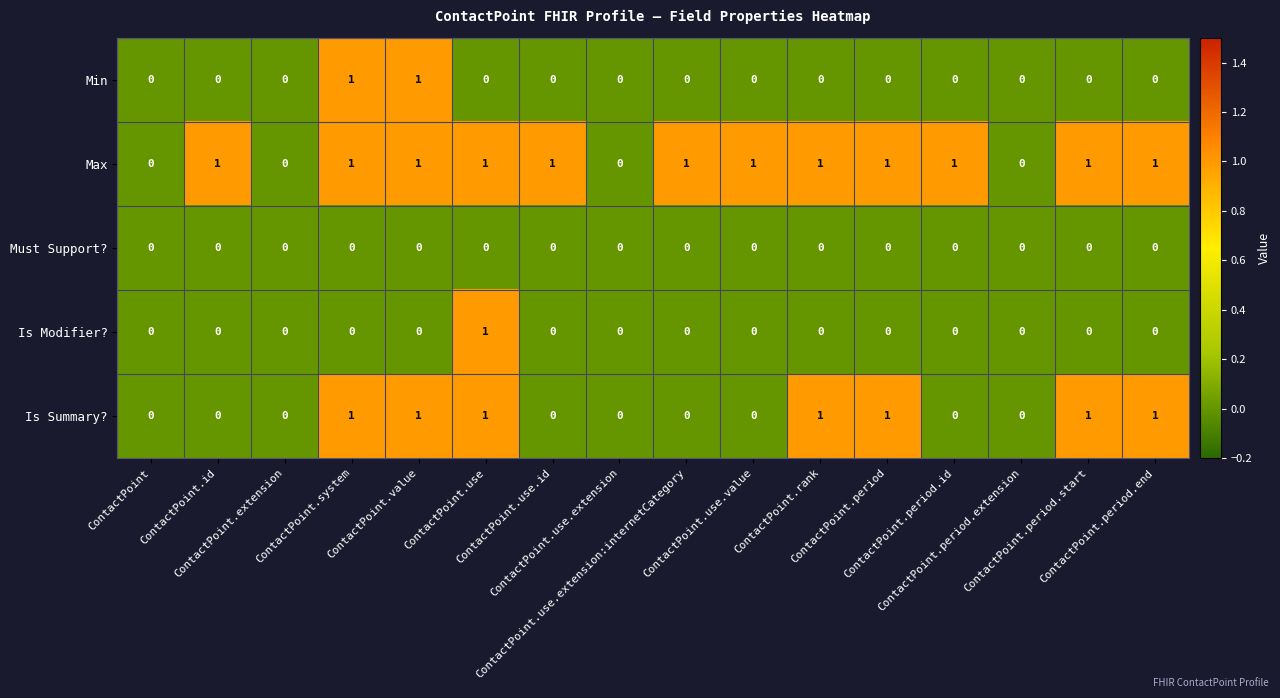

What is the sum of all Is Summary? values?

7